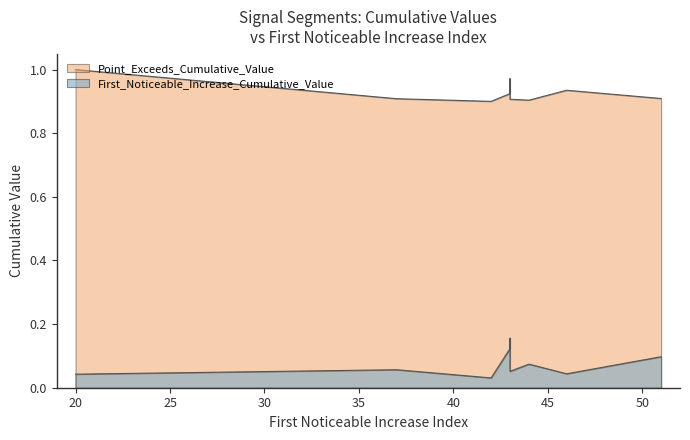

Which series has the largest total across all categories?

Point_Exceeds_Cumulative_Value